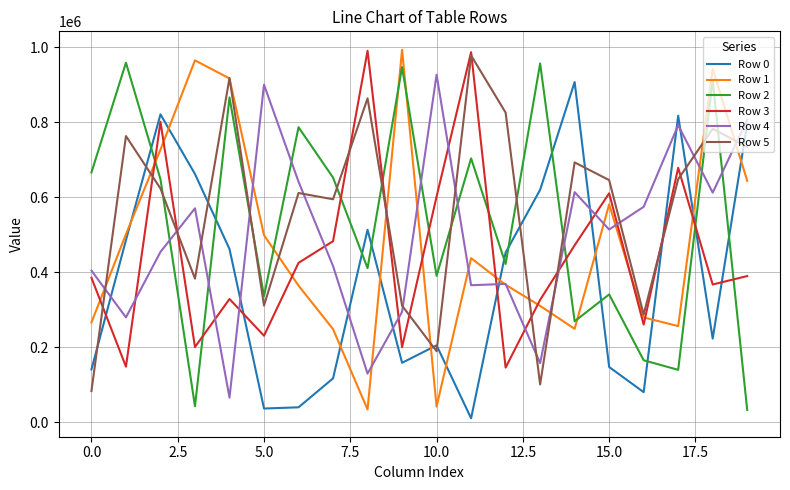

After their last crossing, which series has the higher values: Row 0 or Row 2?

Row 0